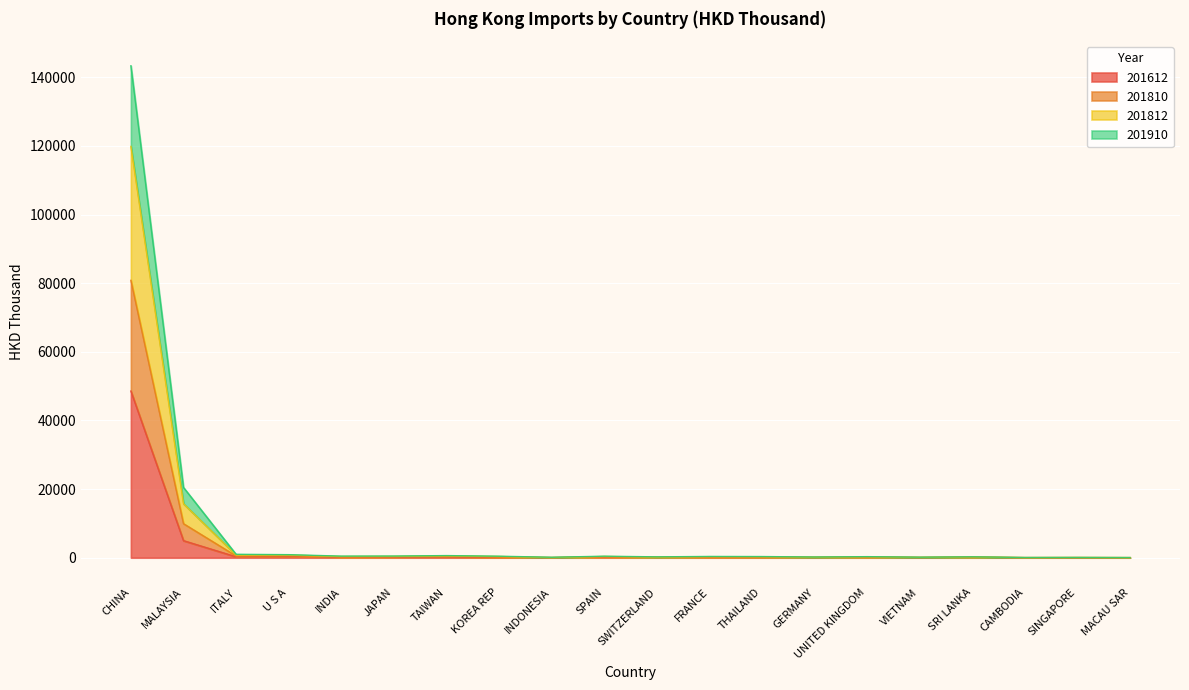

At which category is the sum across all series the highest?

CHINA